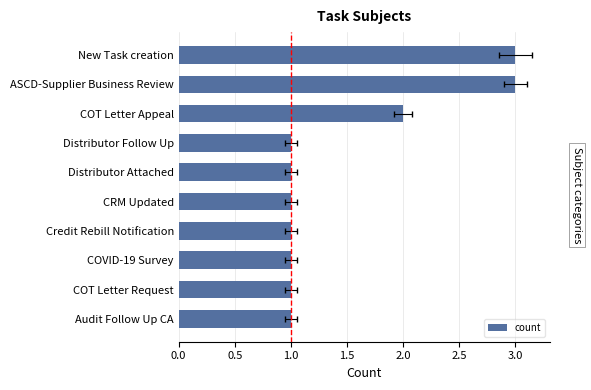

What is the difference between the second highest and second lowest values?

2